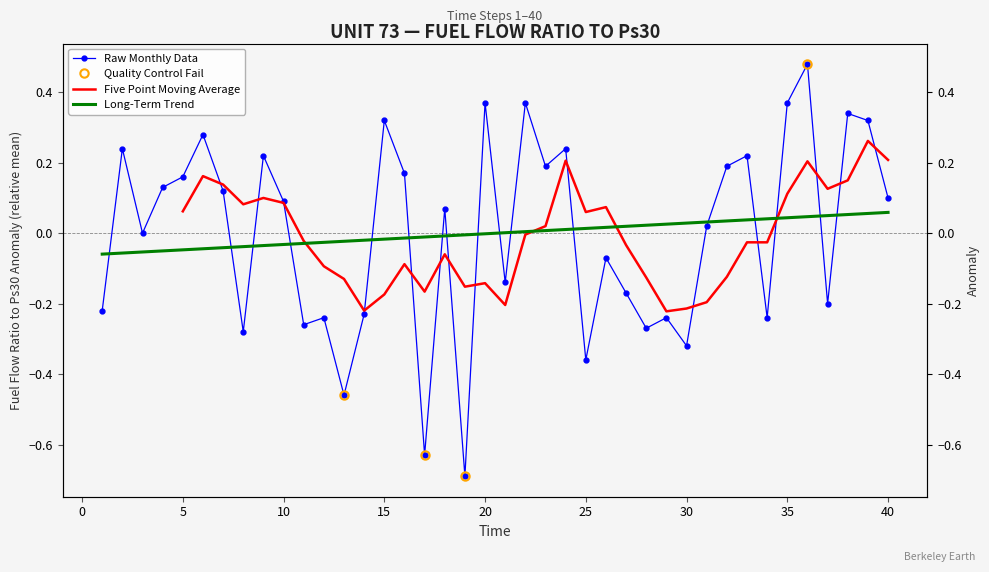

Reading left to right, transcribe all the data shown in this chart.

-0.2	0.2	0.0	0.1	0.2	0.3	0.1	-0.3	0.2	0.1	-0.3	-0.2	-0.5	-0.2	0.3	0.2	-0.6	0.1	-0.7	0.4	-0.1	0.4	0.2	0.2	-0.4	-0.1	-0.2	-0.3	-0.2	-0.3	0.0	0.2	0.2	-0.2	0.4	0.5	-0.2	0.3	0.3	0.1